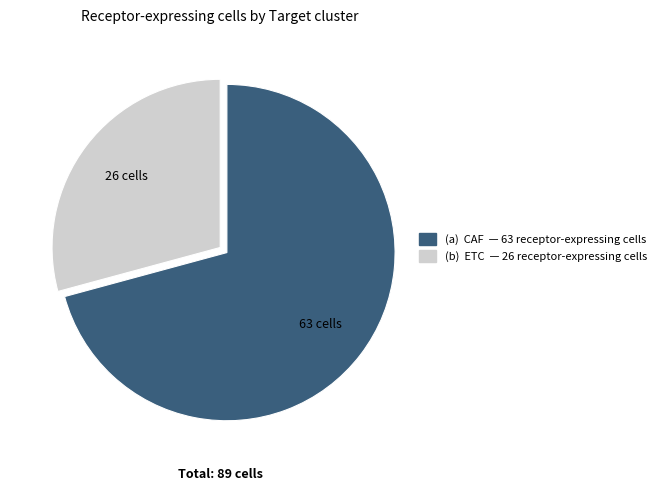

Is there a majority slice in this chart?

Yes